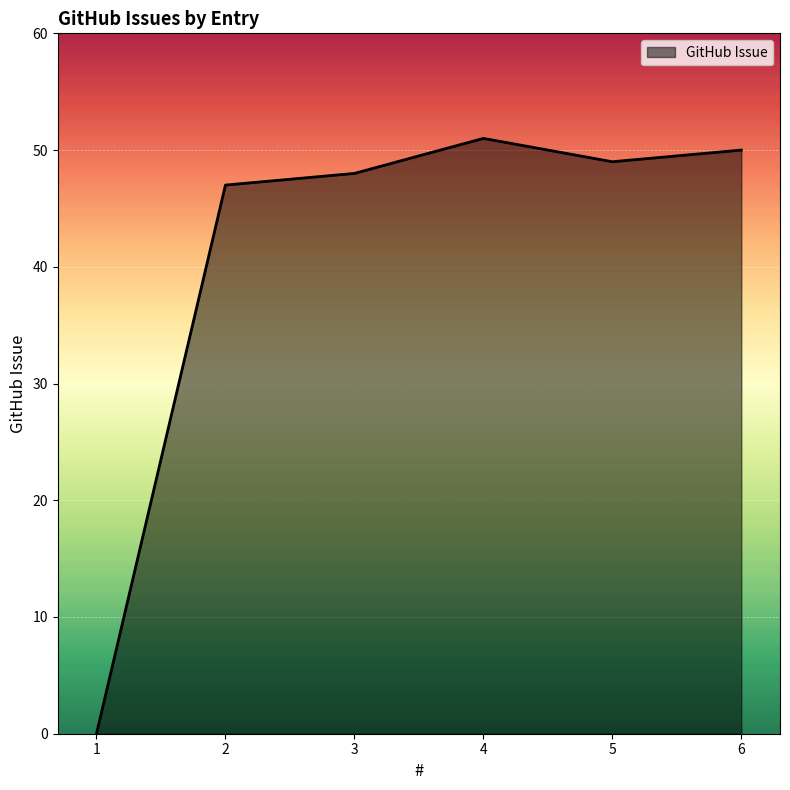

How many positive values are there?

5